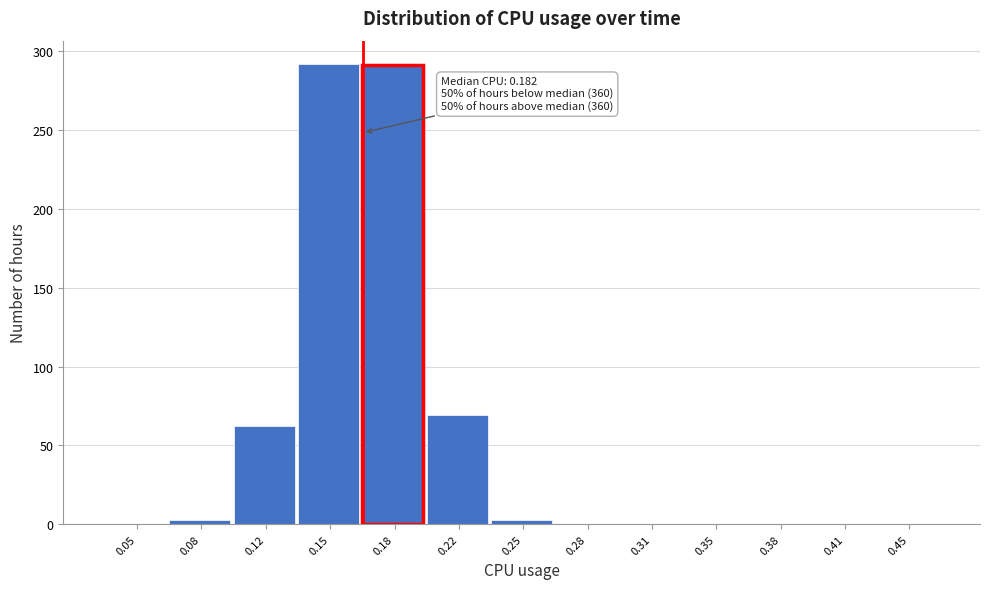

Is it true that the value at 0.35 is -152?

False